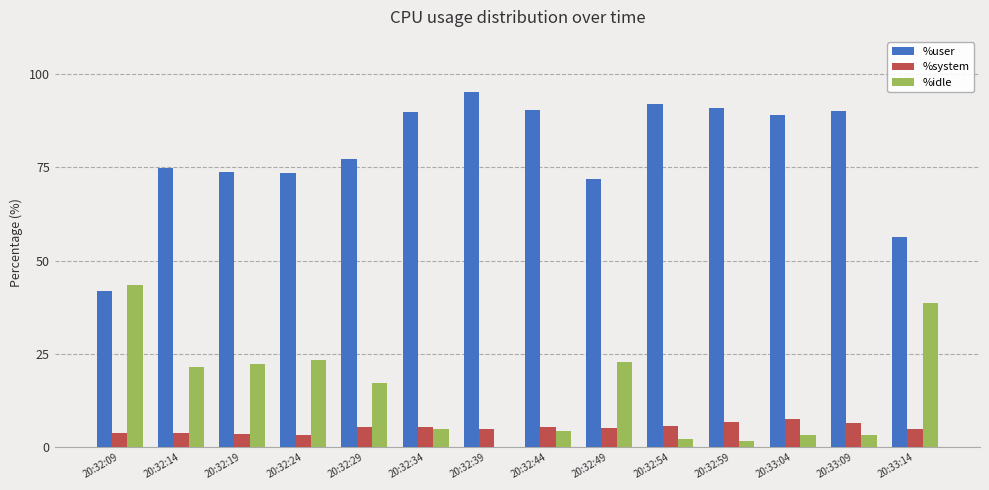

What is the total value across all series at 20:32:09?

89.2